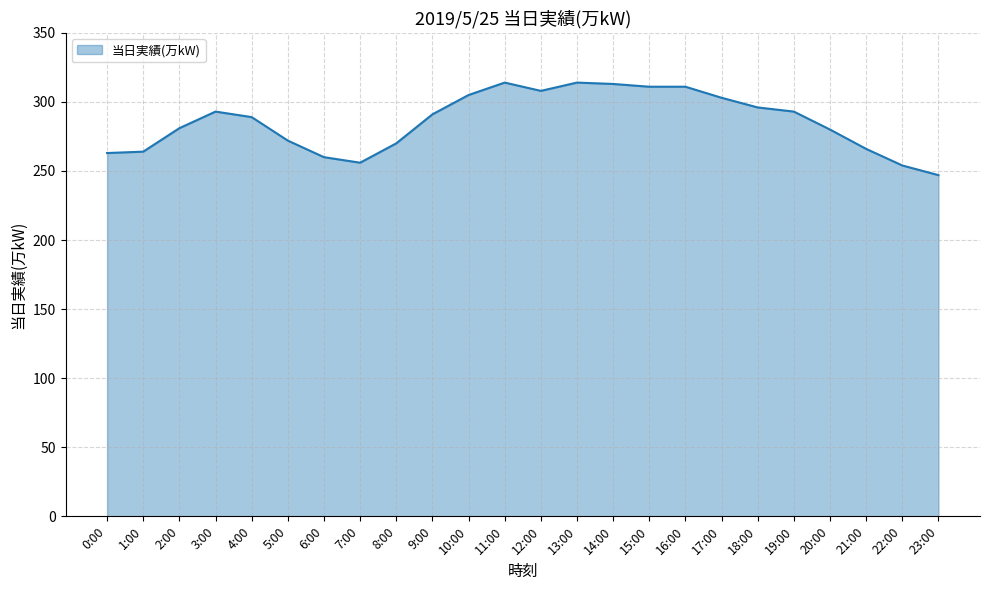

What position from the right is 9:00?

15